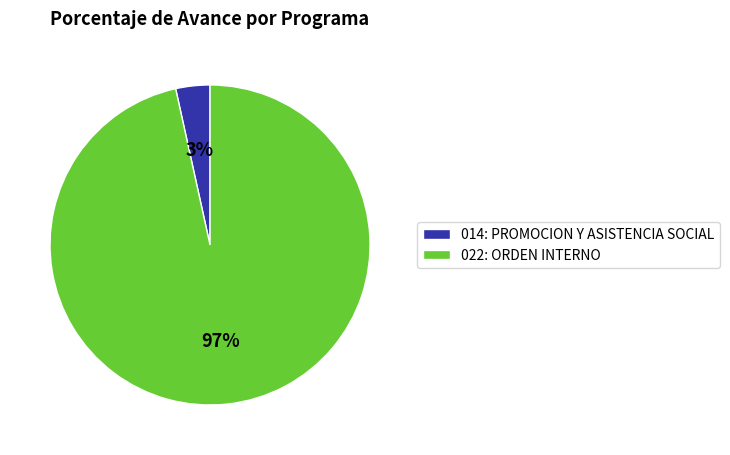

How many segments does this pie chart have?

2